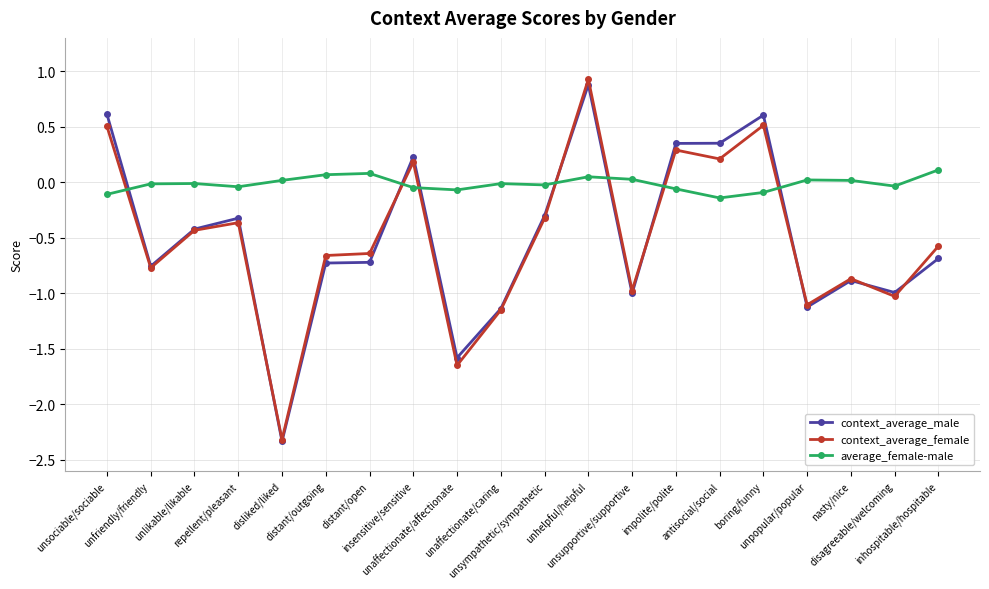

How many lines are shown in the chart?

3